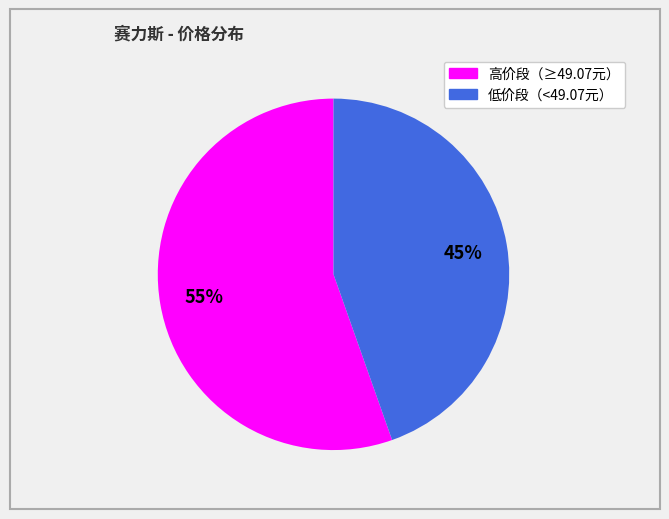

Count the number of slices in the pie.

2